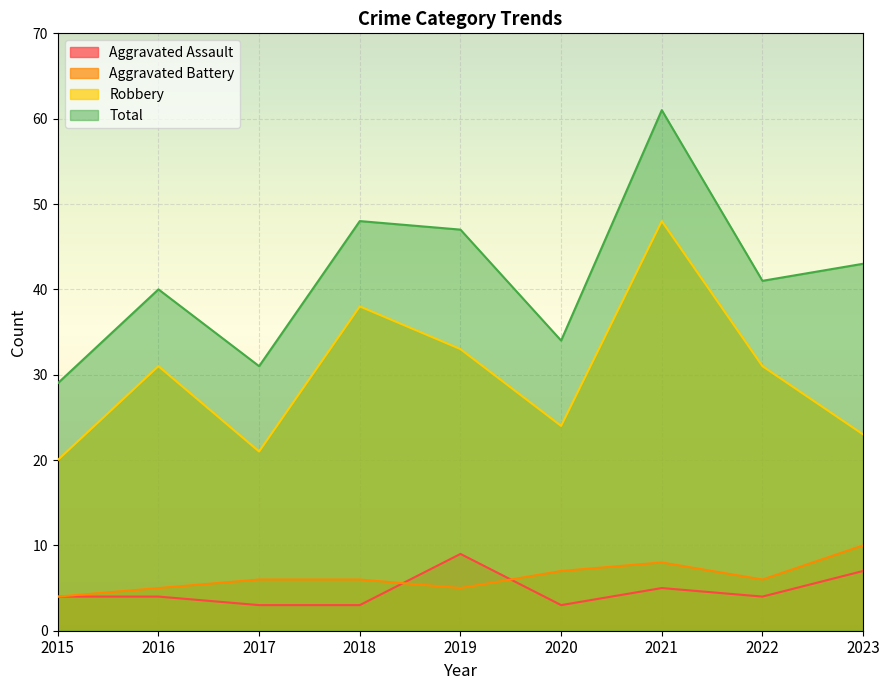

At how many categories does at least one series exceed 53?

1